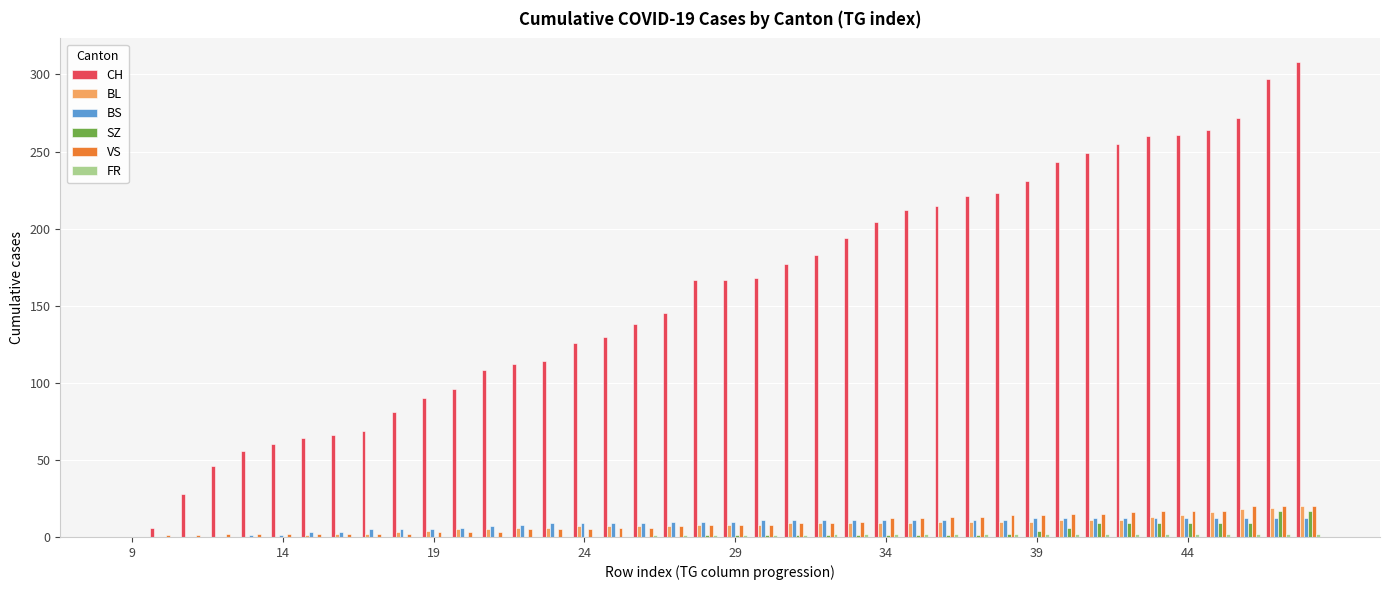

What is the sum of all SZ values?

110